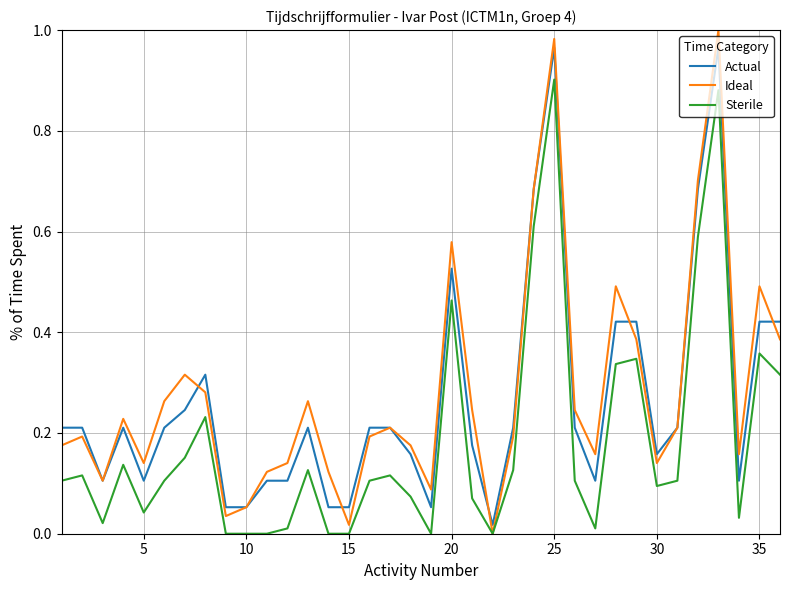

Which series has the largest range (max minus min)?

Ideal